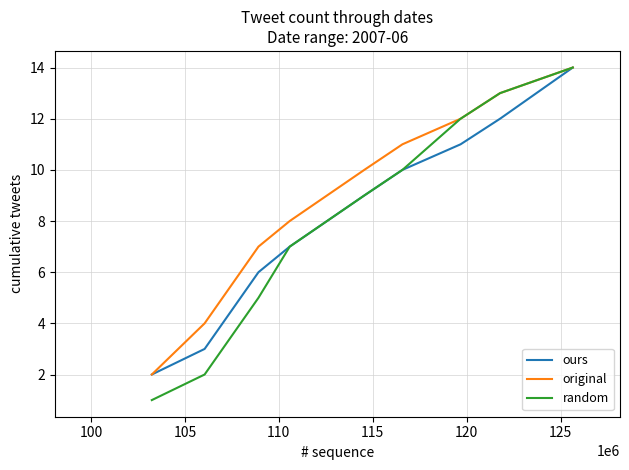

Which series has the widest spread of values?

random